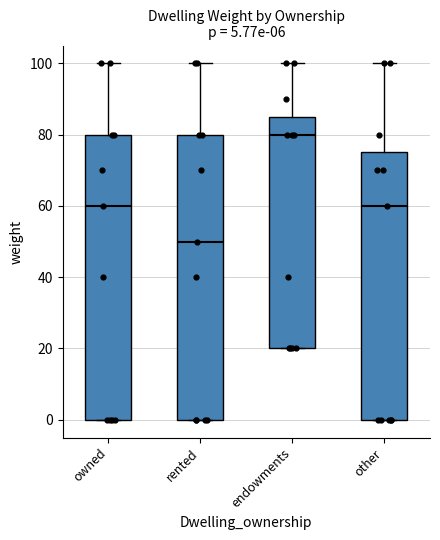

Which box's median line is the lowest?

rented